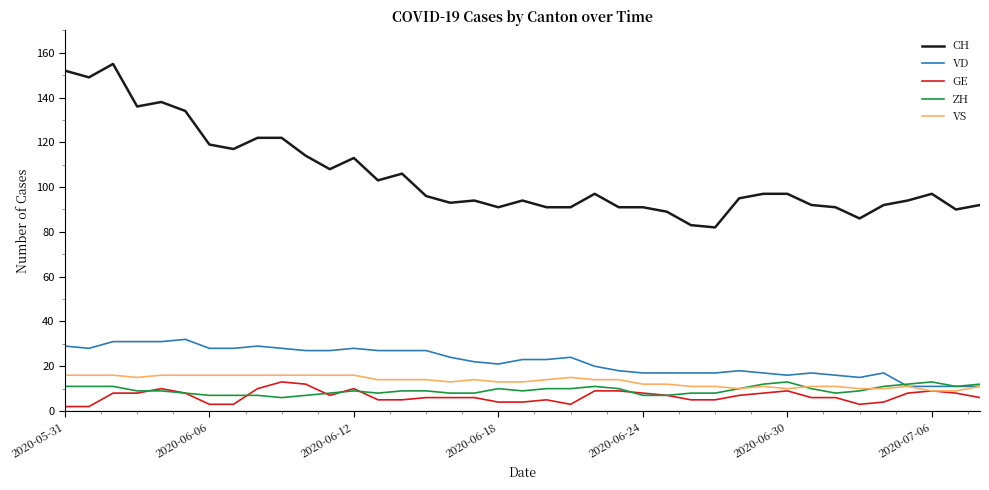

Which series has the widest spread of values?

CH